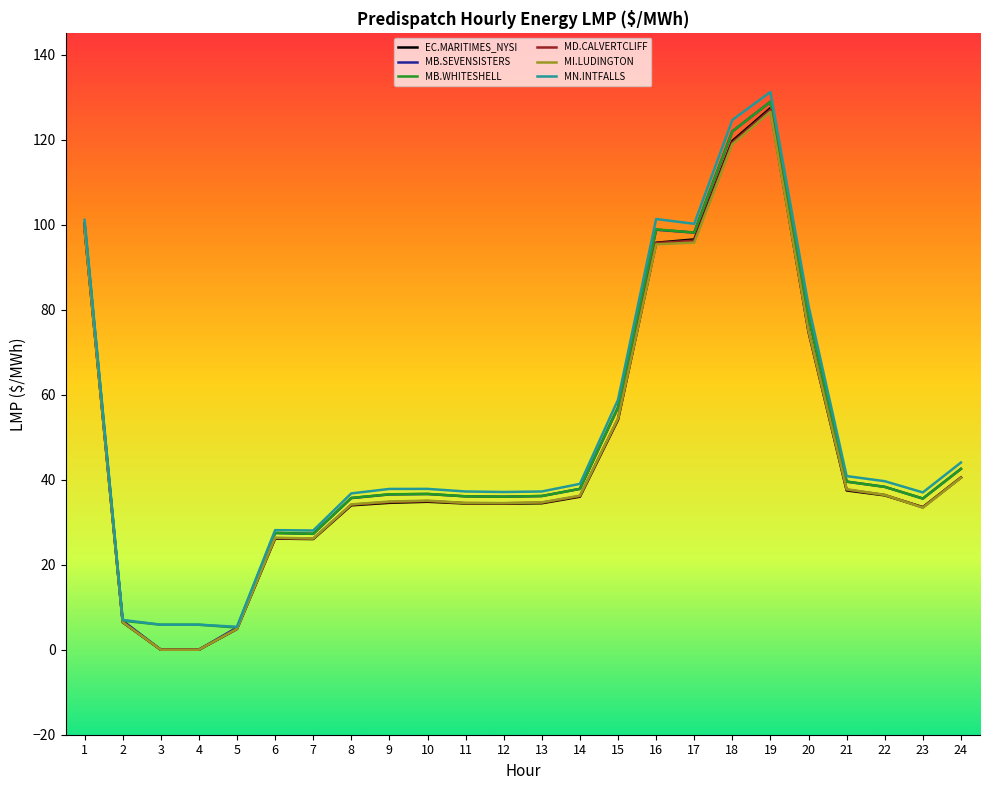

Which category has the highest value across all series?

19